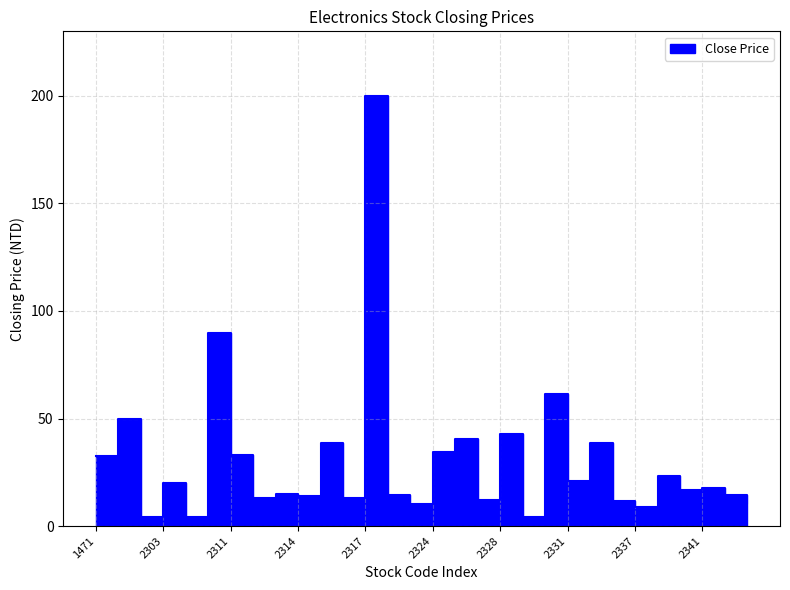

What is the value of the 1st point from the left?

32.4